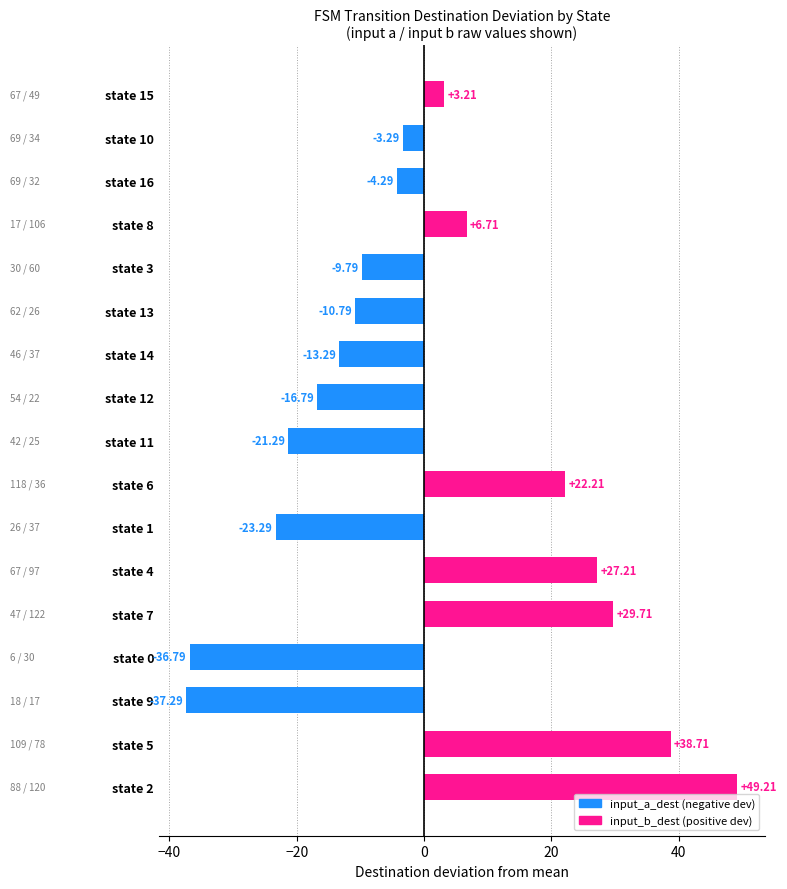

What is the difference between the maximum and second lowest values?

86.0